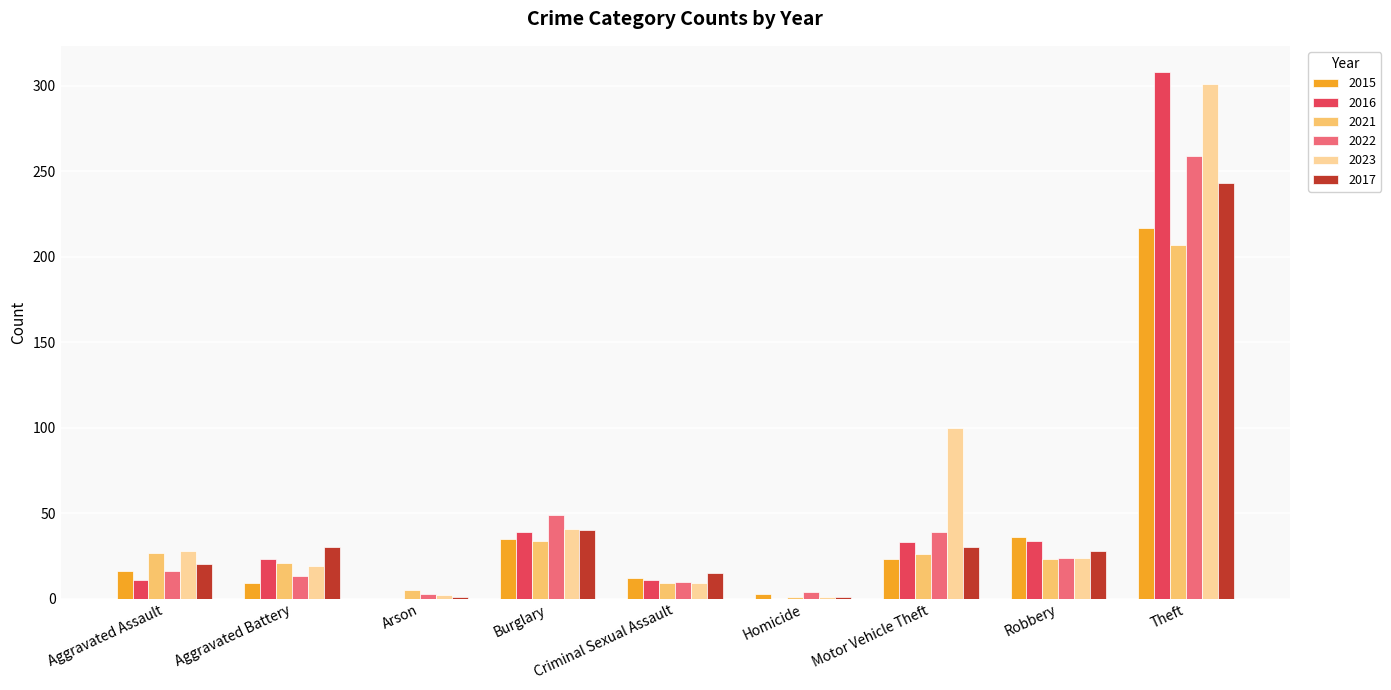

The value of 2017 at Motor Vehicle Theft is 30. True or false?

True